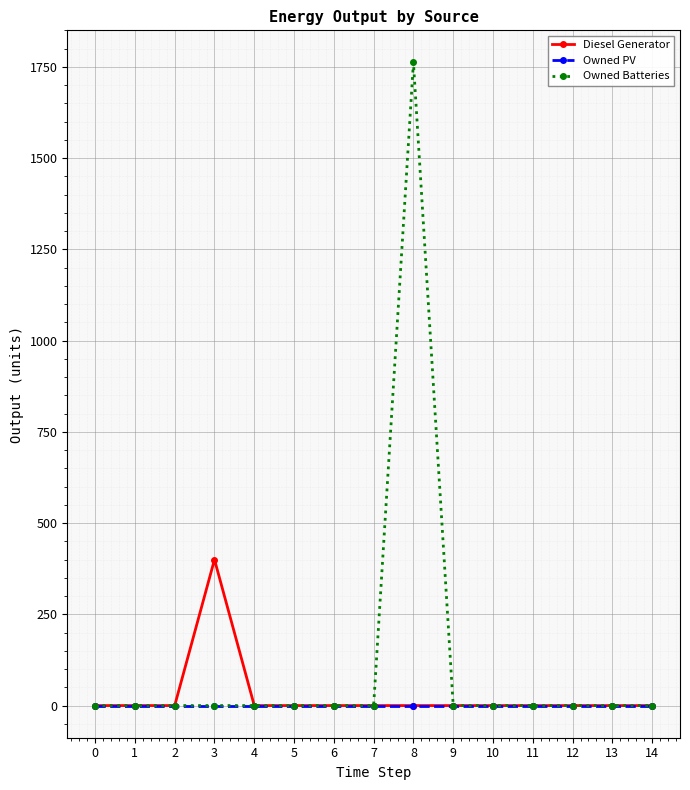

Is it true that Diesel Generator equals 0 at 5?

True